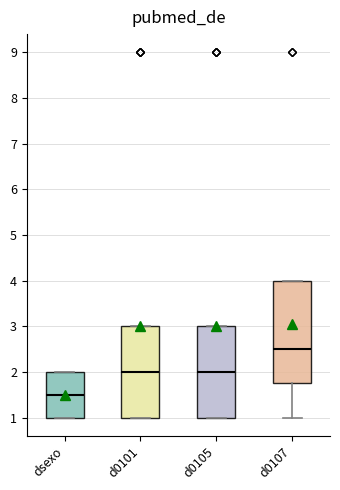

Which box has the highest median line?

d0107